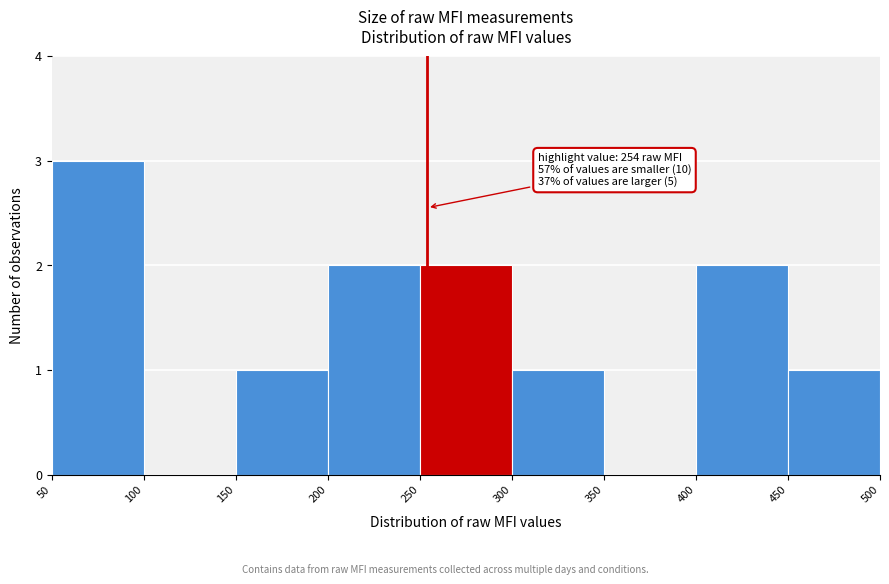

Over which range of the x-axis is the bar tallest?

50 to 100